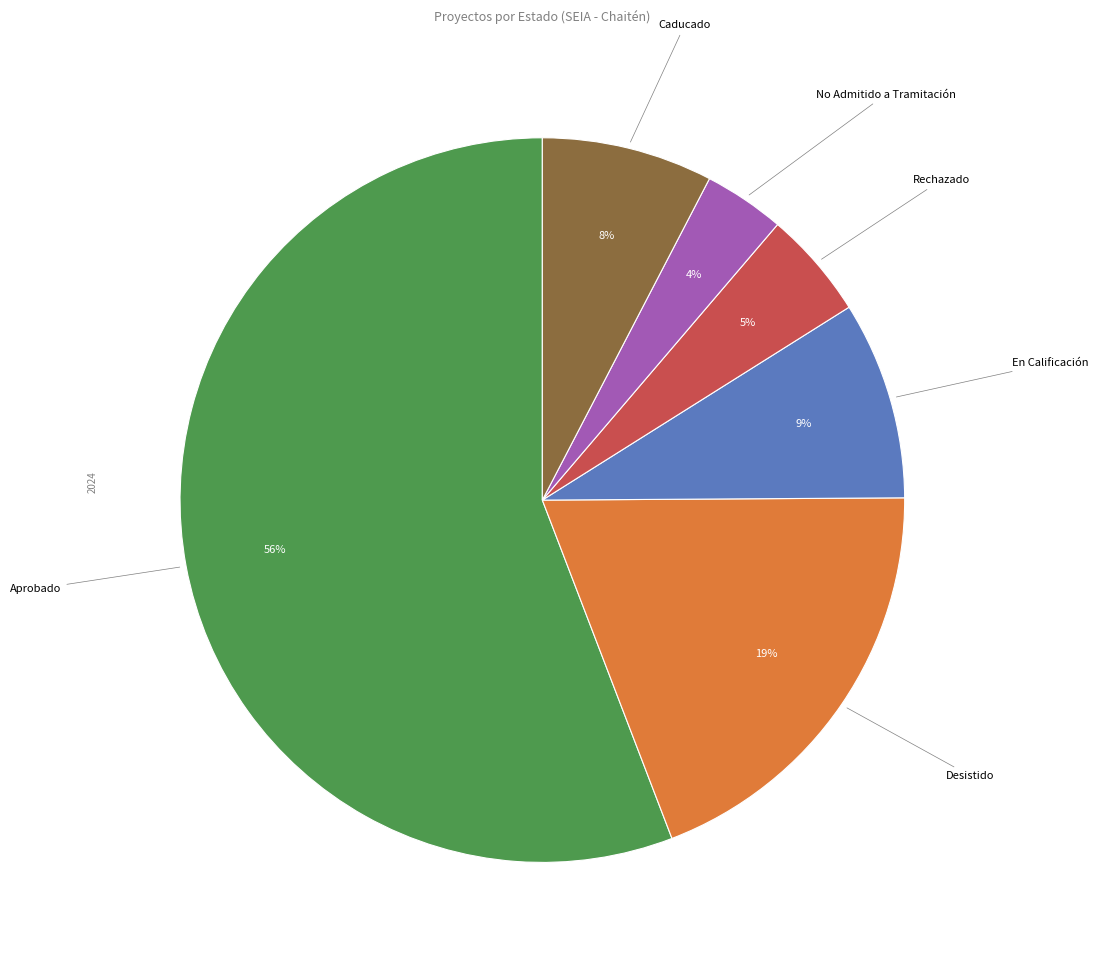

Between No Admitido a Tramitación and Rechazado, which is larger?

Rechazado